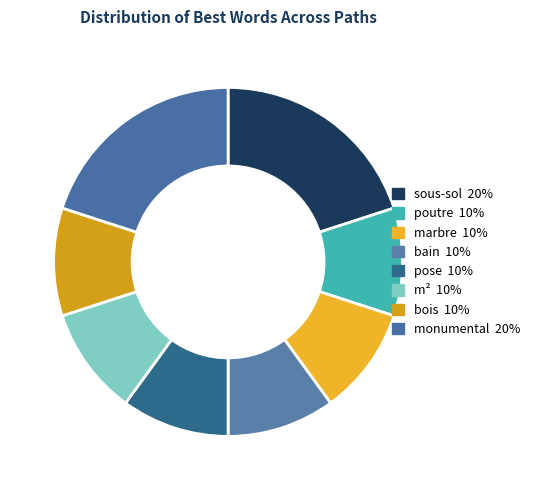

Do marbre and monumental together represent more than half of the pie?

No